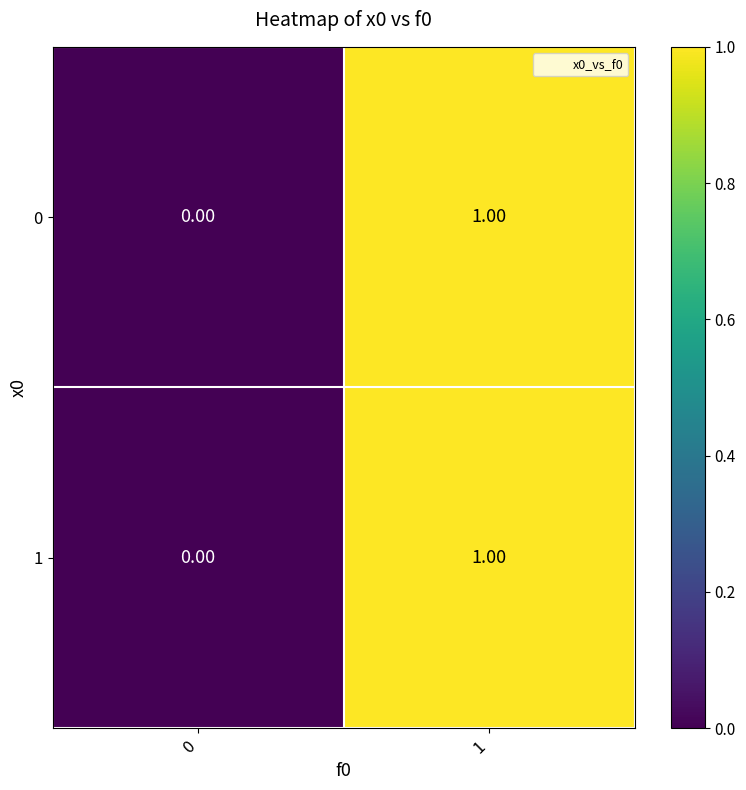

Rank the categories by 1 value from highest to lowest.

1, 0